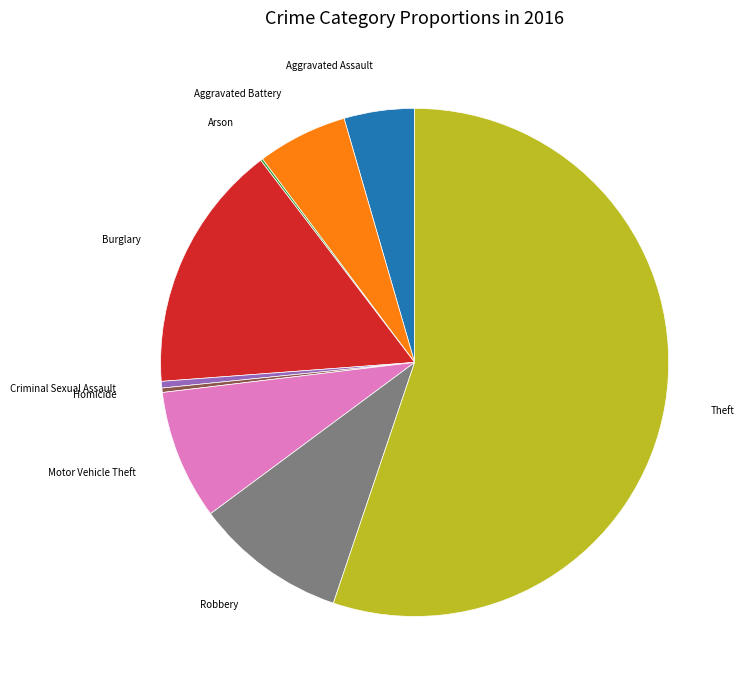

Does any single category account for the majority?

Yes